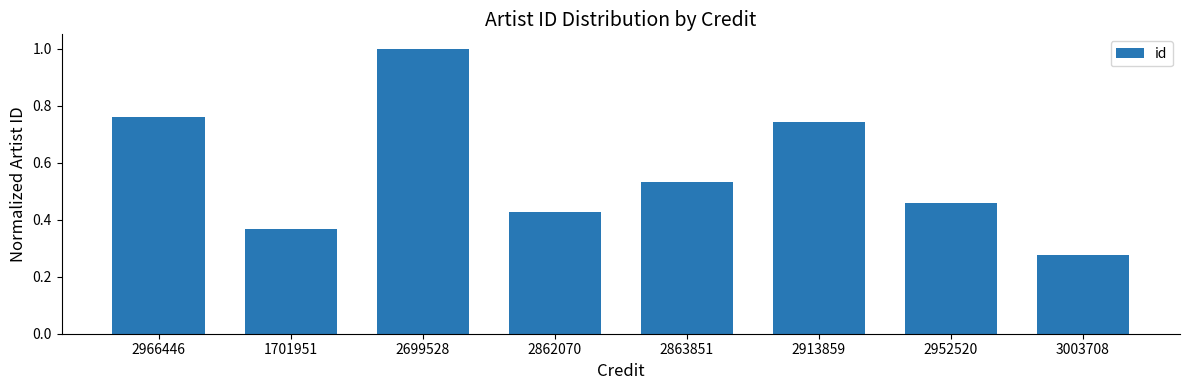

What position from the right is 2913859?

3